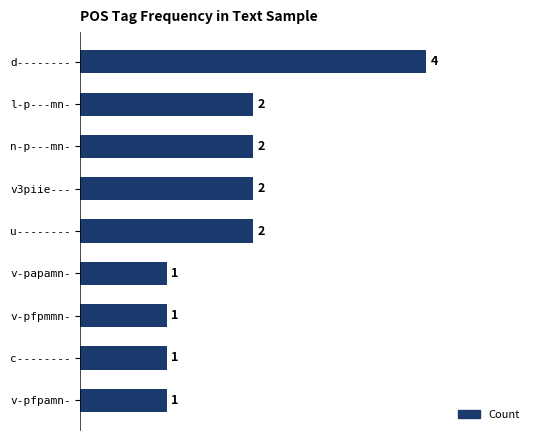

How many values are between 1 and 2?

8